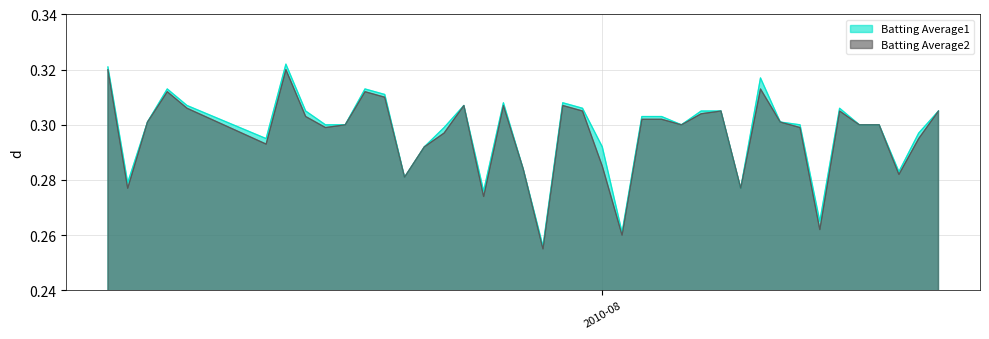

At which label does Batting Average1 reach its minimum?

2010-07-29